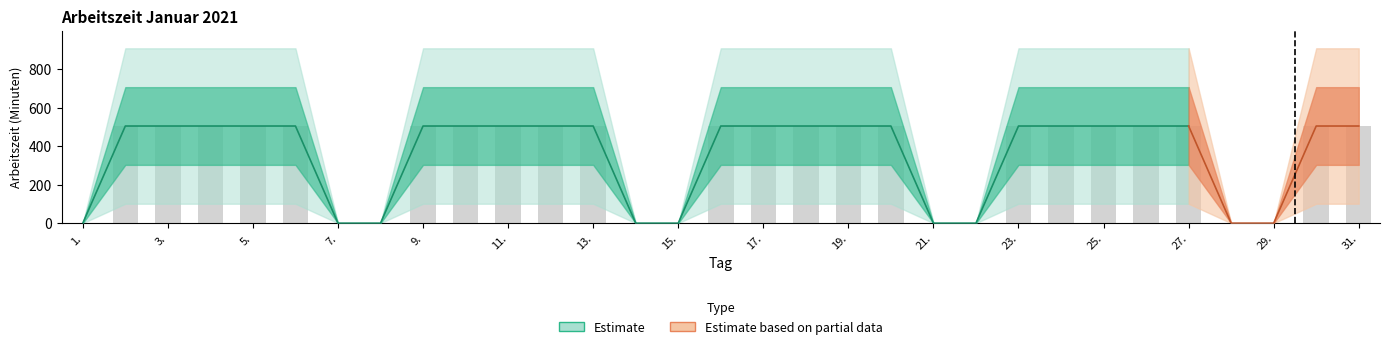

What is the sum of the Saldo_upper values at 25. and 17.?

1008